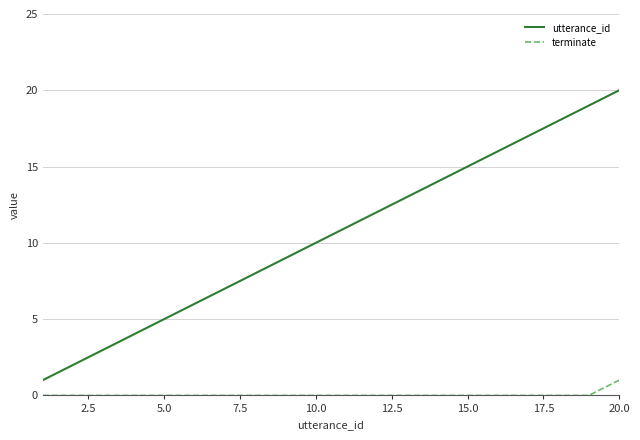

Which series has the largest range (max minus min)?

utterance_id